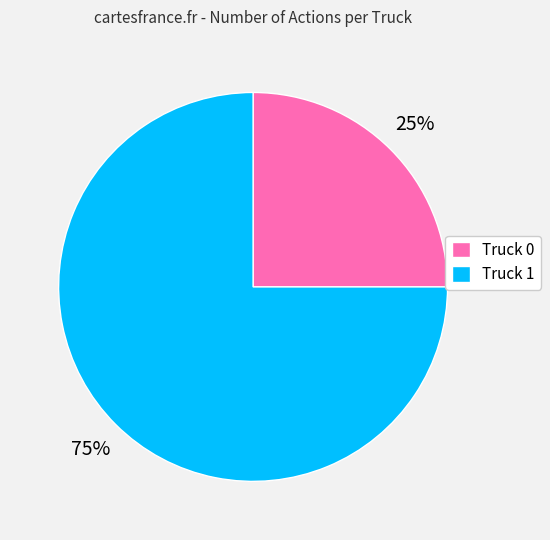

To the nearest percent, what is the combined percentage of Truck 0 and Truck 1?

100%